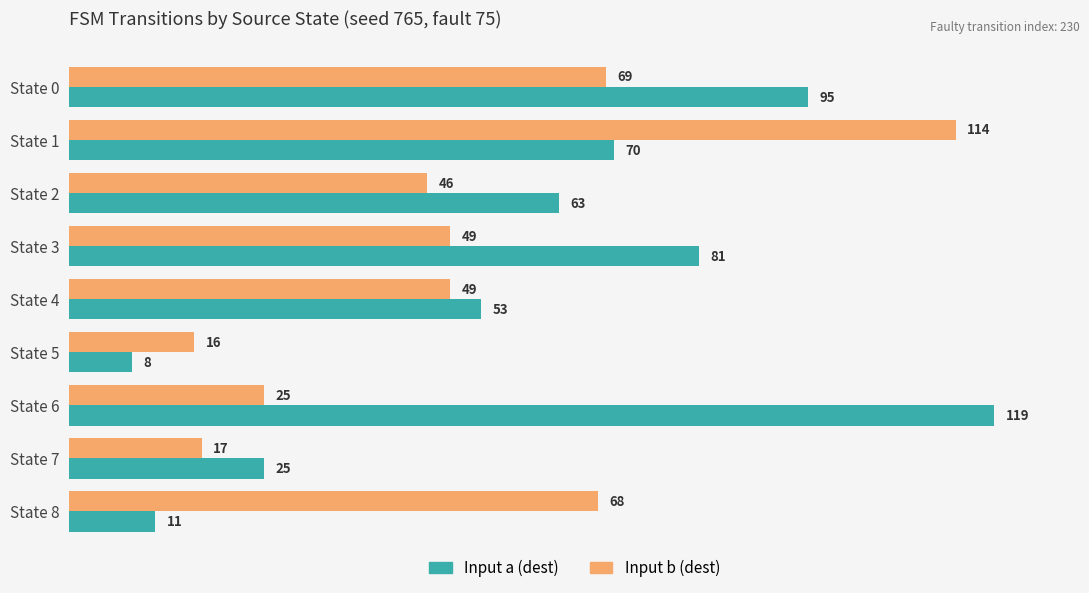

Which series has the widest spread of values?

Input a (dest)